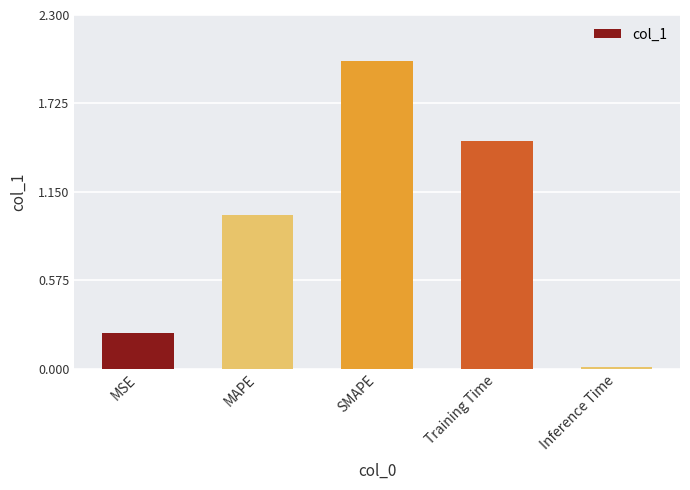

What is the label of the 5th bar from the left?

Inference Time